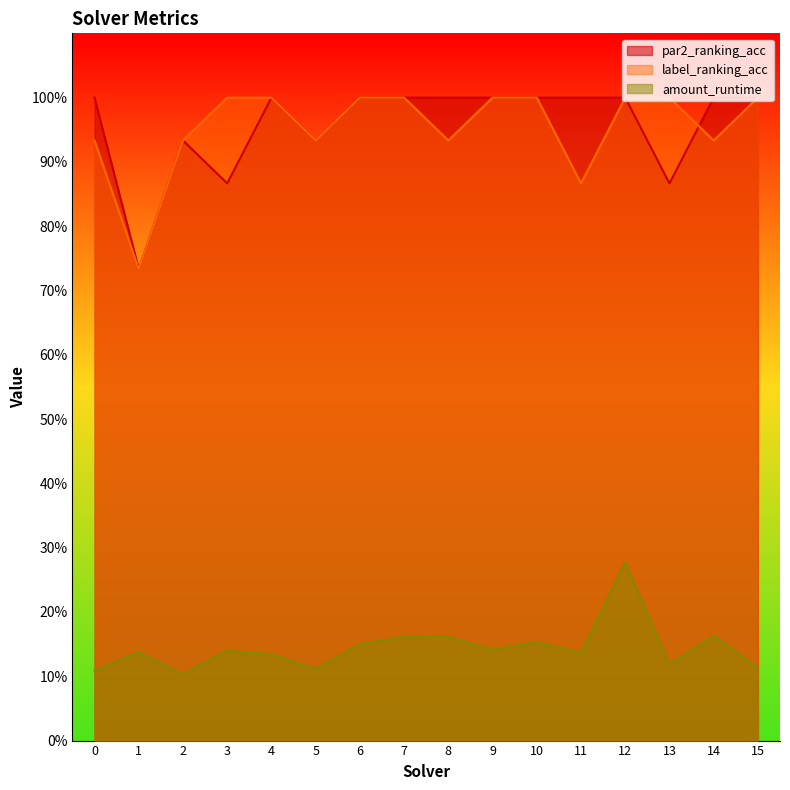

Where is the first local minimum for amount_runtime?

2